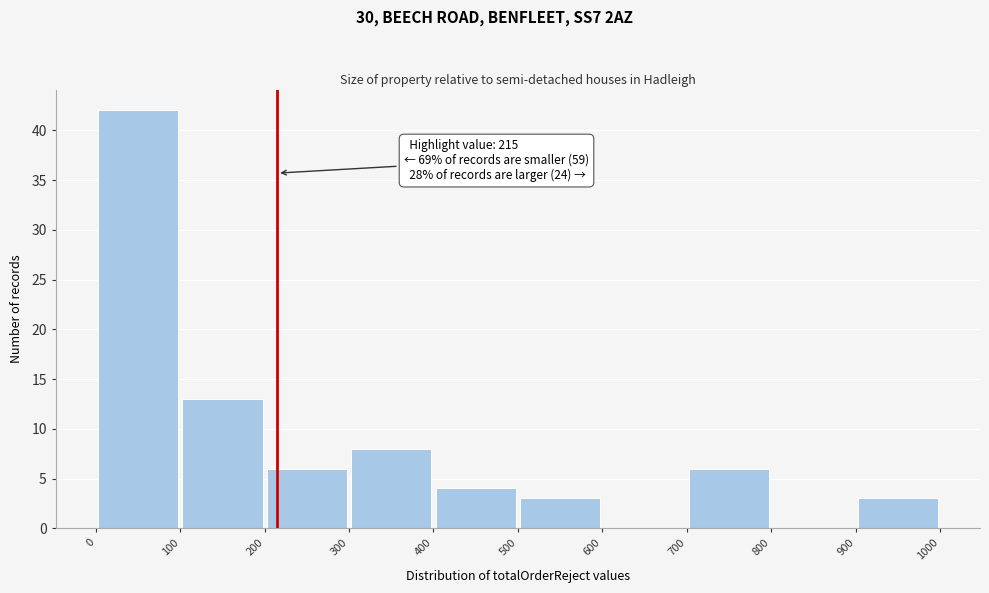

Which range on the x-axis has the tallest bar?

0 to 100